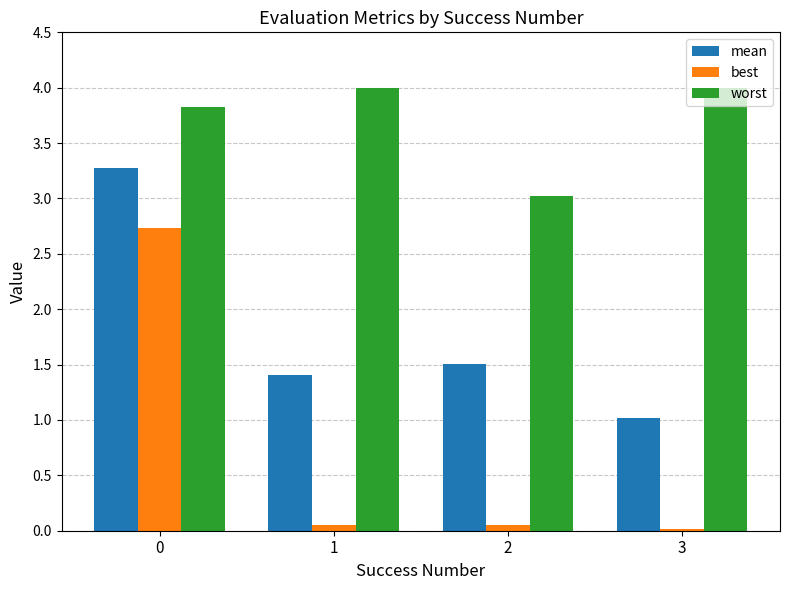

Is the value of best at 1 greater than the value of mean at 2?

No